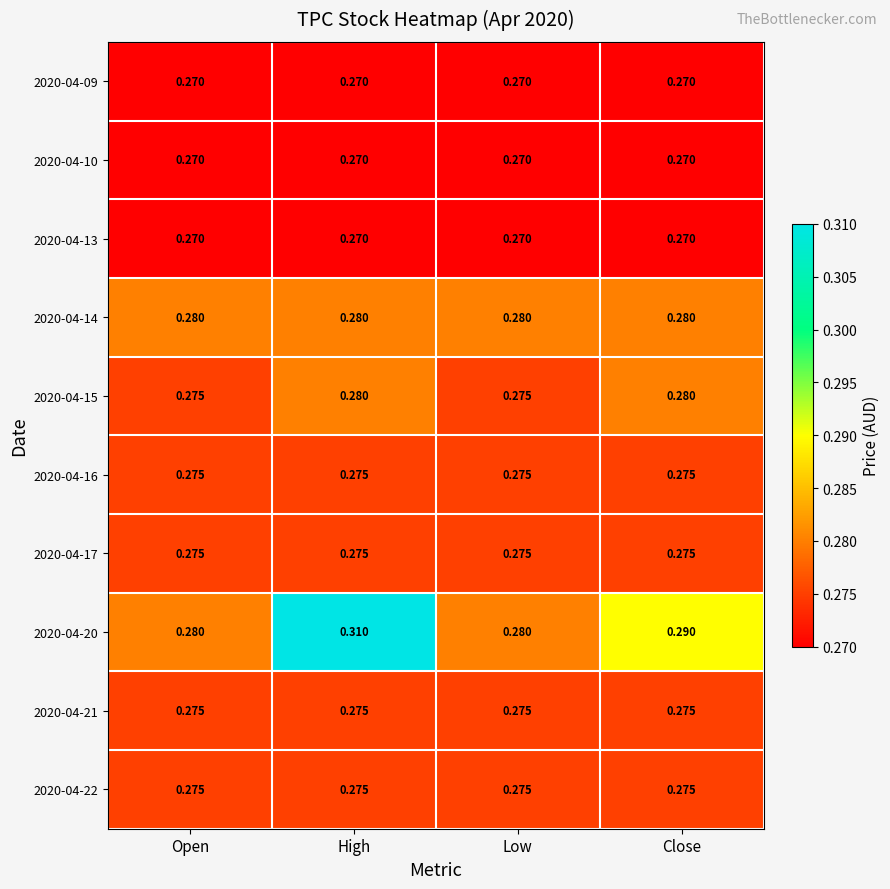

Is the value of 2020-04-17 at High greater than the value of 2020-04-13 at Low?

Yes